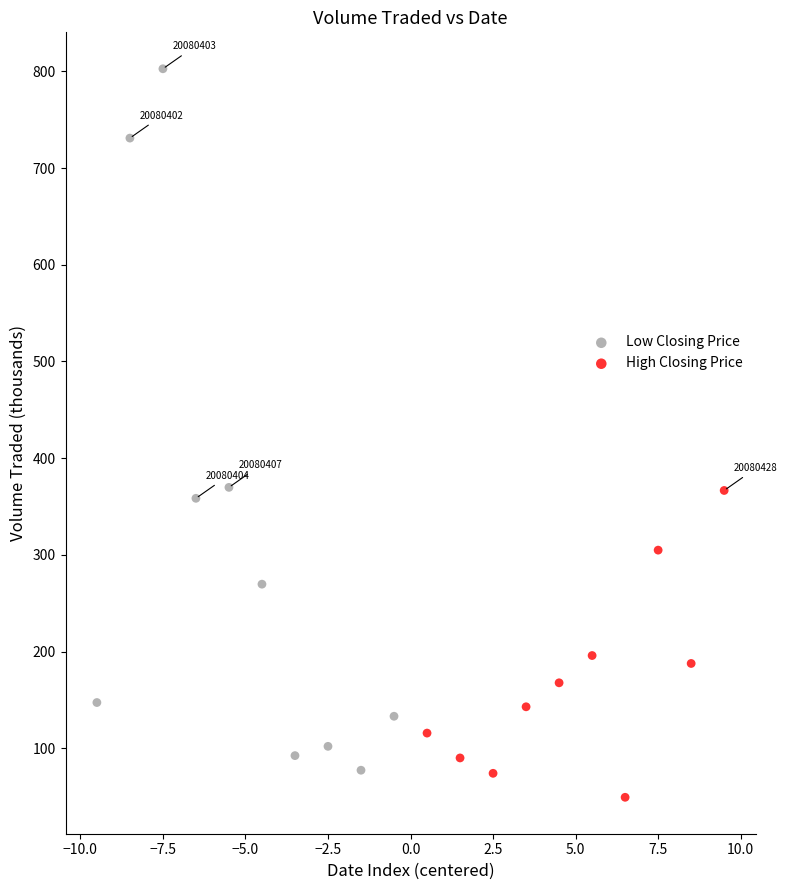

Which series contains the highest Y value?

Low Closing Price